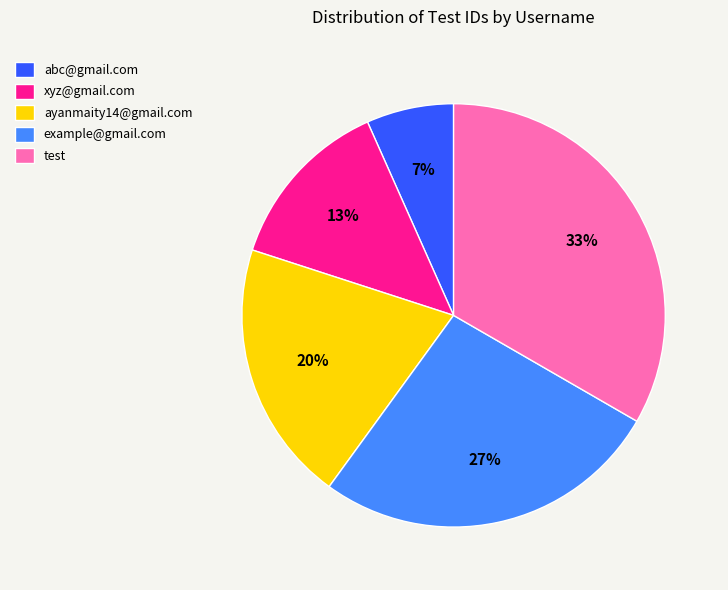

To the nearest percent, what is the combined percentage of example@gmail.com and xyz@gmail.com?

40%